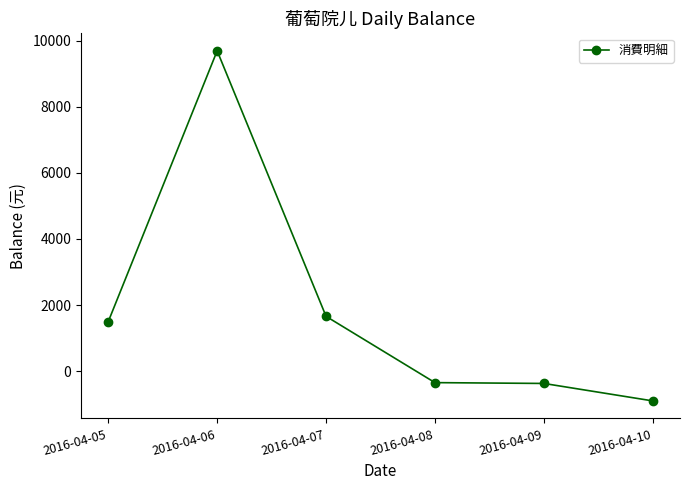

What is the minimum value shown in the chart?

-898